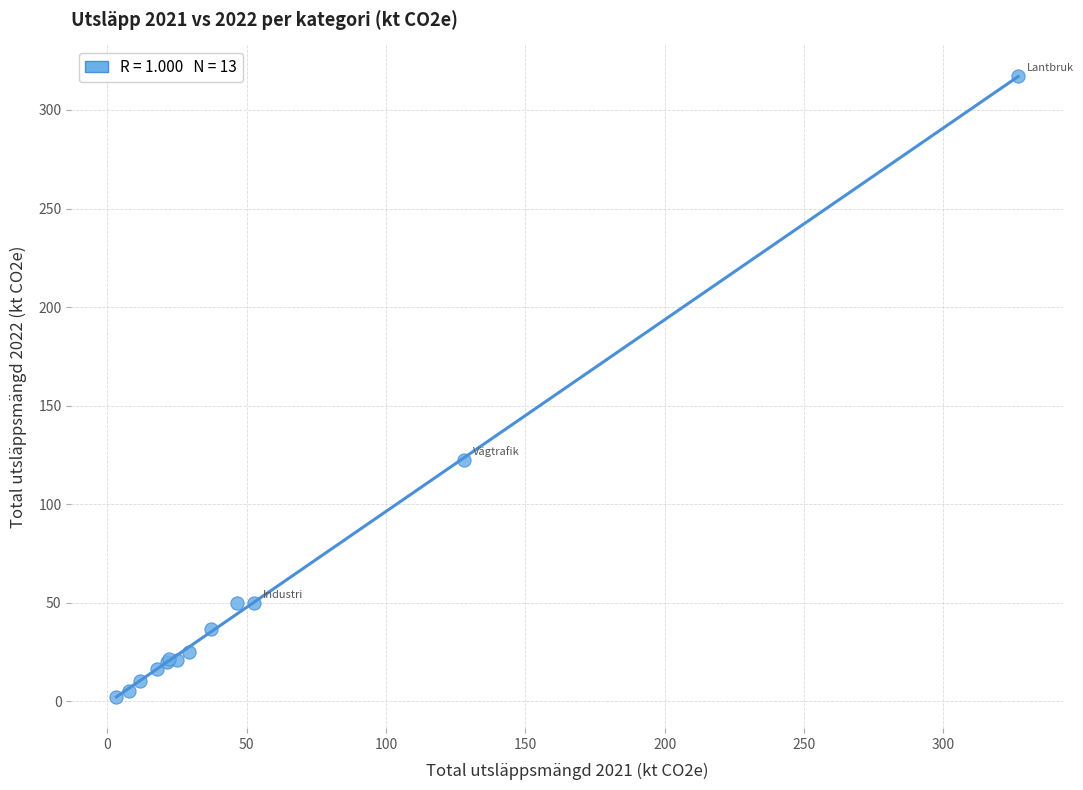

What Y value in the scatter plot is closest to 159?

122.3